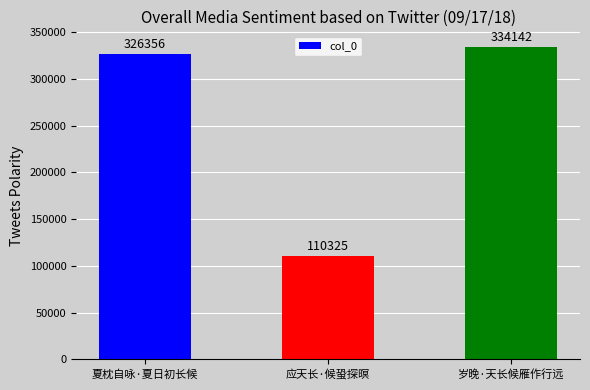

What value does the data have at 岁晚·天长候雁作行远?

334142